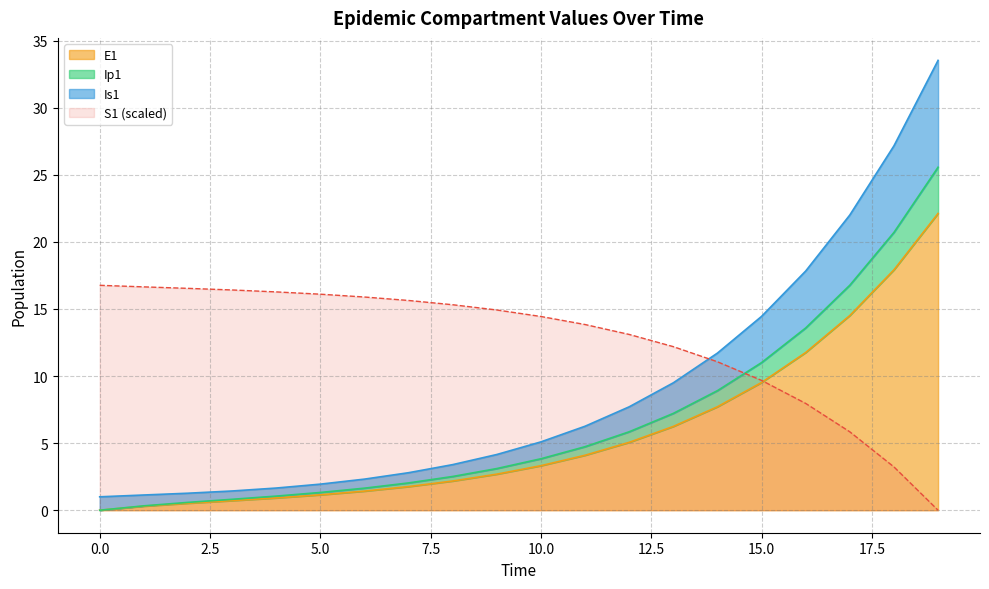

Reading right to left, extract all data points from this chart.

S1: 0.0	3.2	5.8	8.0	9.7	11.1	12.2	13.1	13.8	14.4	14.9	15.3	15.6	15.9	16.1	16.3	16.4	16.5	16.6	16.8
E1: 22.1	17.9	14.5	11.8	9.5	7.7	6.2	5.1	4.1	3.3	2.7	2.2	1.8	1.4	1.1	0.9	0.7	0.5	0.3	0.0
Ip1: 25.6	20.7	16.8	13.6	11.0	8.9	7.2	5.8	4.7	3.8	3.1	2.5	2.0	1.6	1.3	1.1	0.8	0.6	0.3	0.0
Is1: 33.5	27.2	22.0	17.8	14.4	11.7	9.5	7.7	6.3	5.1	4.2	3.4	2.8	2.3	1.9	1.7	1.4	1.3	1.1	1.0